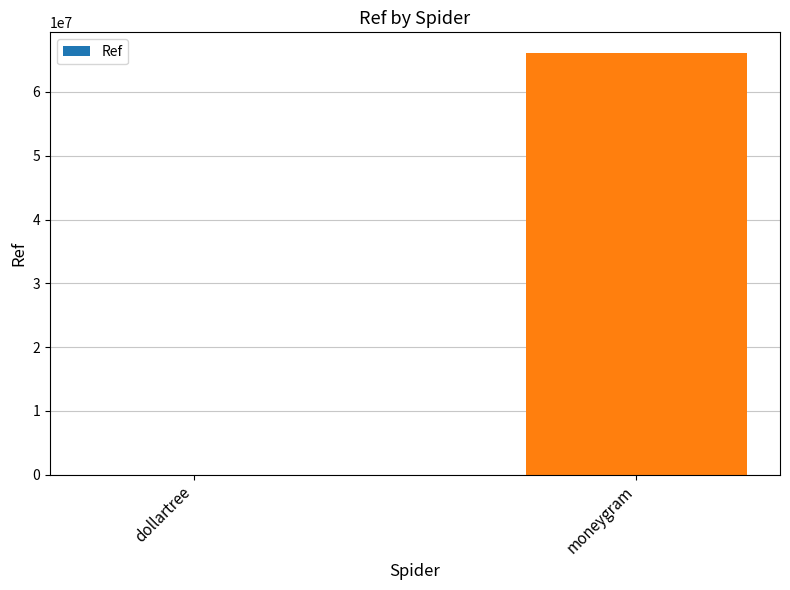

At which category does the chart reach its peak across all series?

moneygram